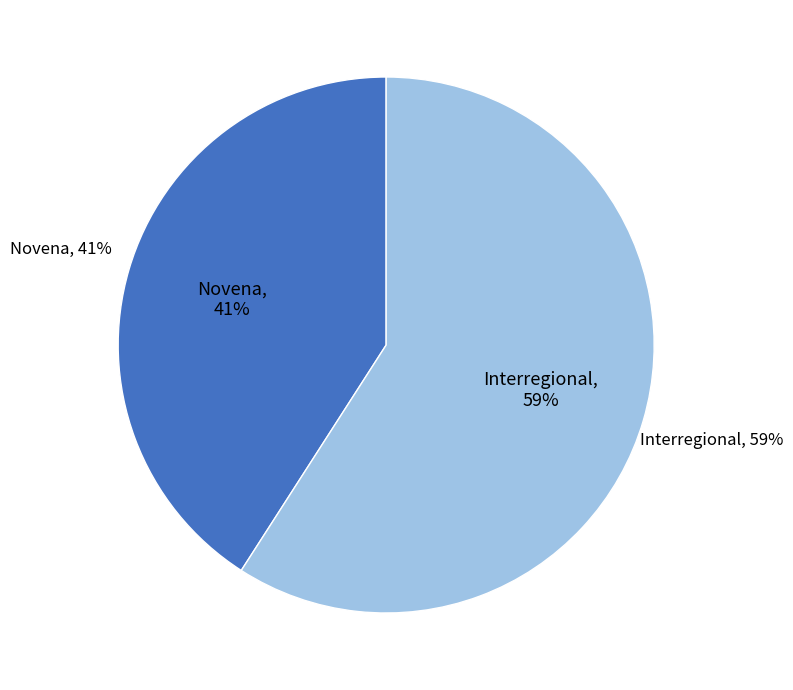

The Interregional slice represents 59% of the pie. True or false?

True